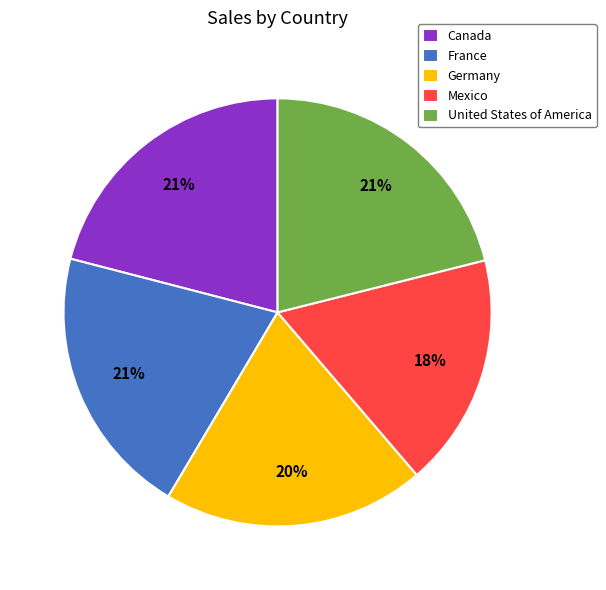

What is the smallest slice in the pie chart?

Mexico